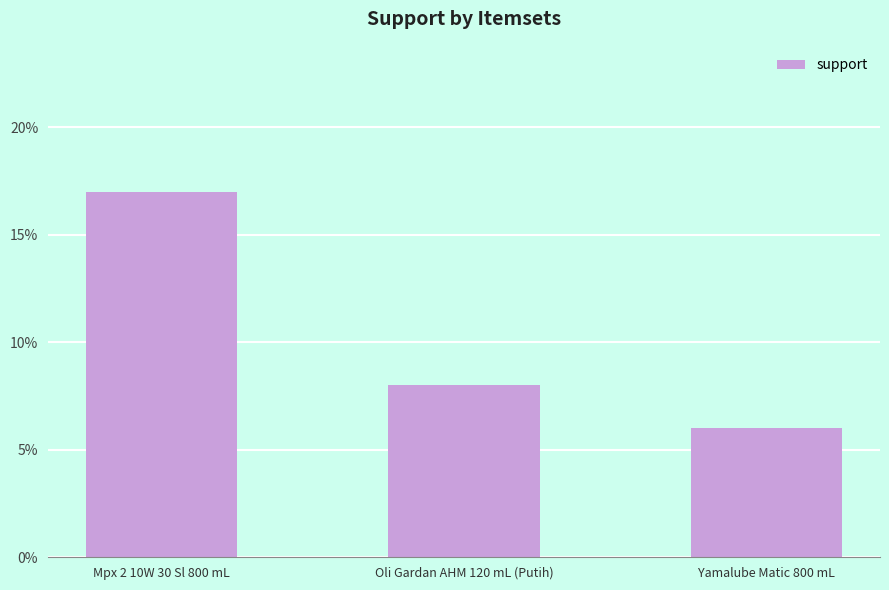

What is the label of the 2nd bar from the right?

Oli Gardan AHM 120 mL (Putih)